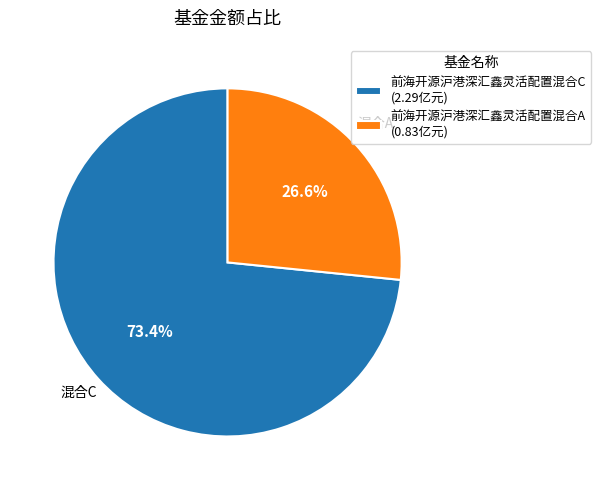

What percentage is the 前海开源沪港深汇鑫灵活配置混合C slice, to the nearest percent?

73%